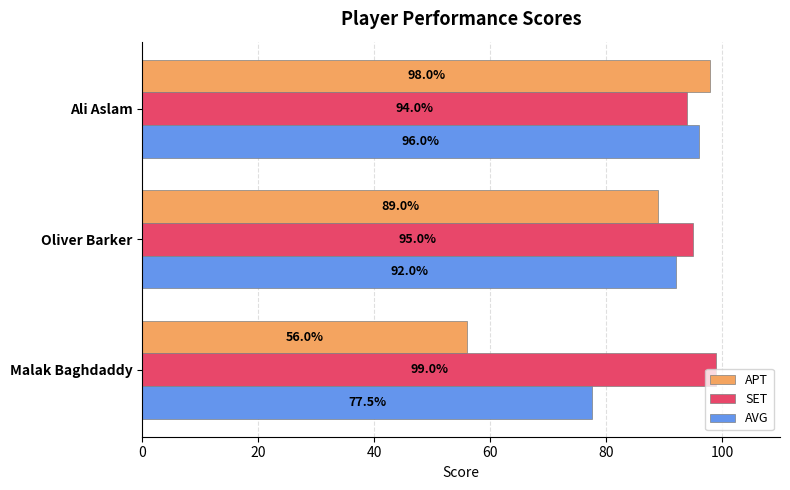

What is the average value of the APT series?

81.0